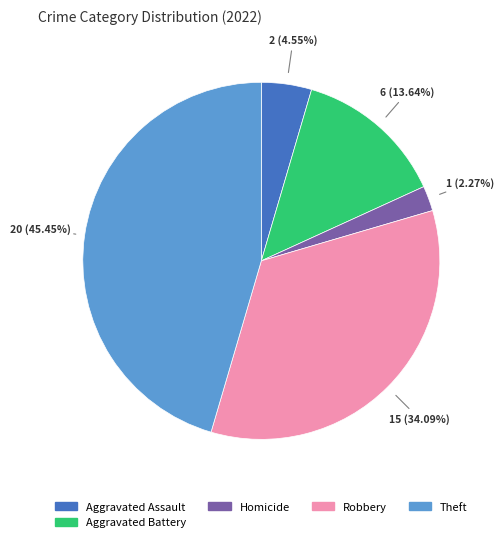

Which category has the biggest portion of the pie?

Theft